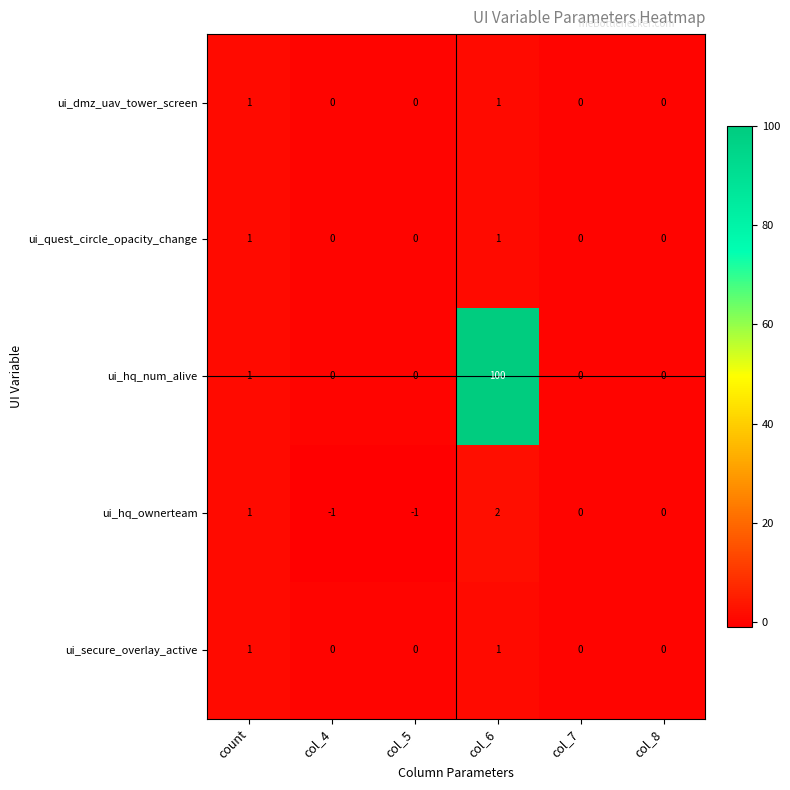

Which series has the largest range (max minus min)?

ui_hq_num_alive